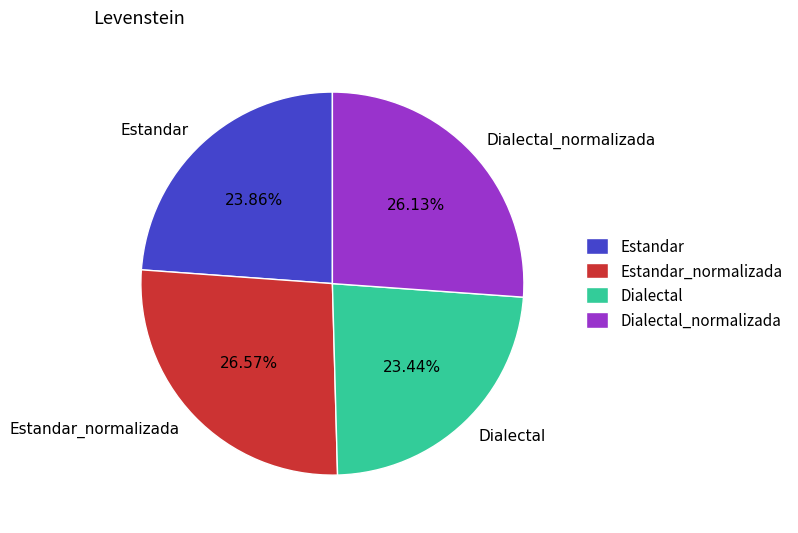

To the nearest percent, what percentage of the pie is Dialectal_normalizada?

26%